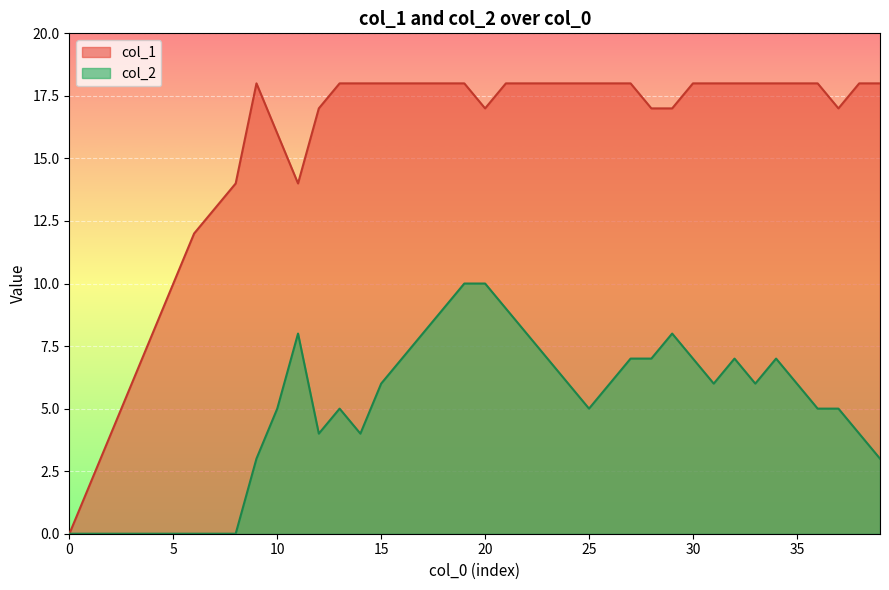

What is the label of the 2nd point from the right?

38